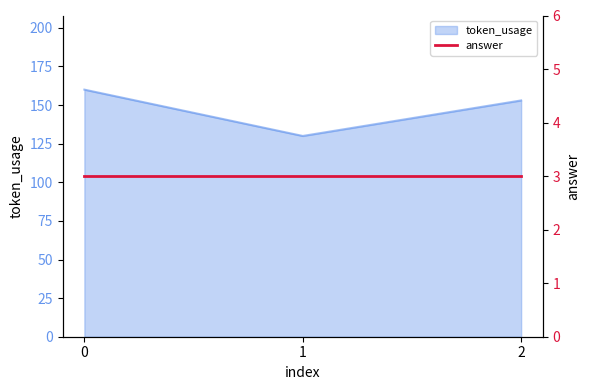

What is the change in value from 1 to 2?

+23